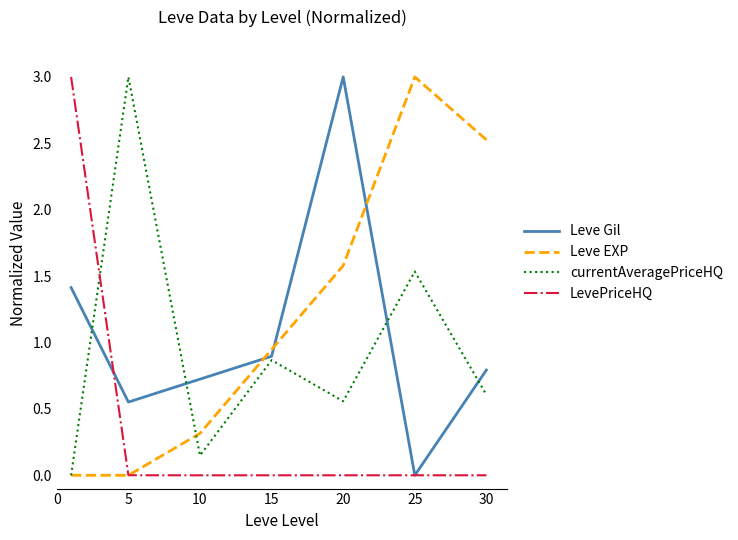

Which series has the largest total across all categories?

Leve EXP